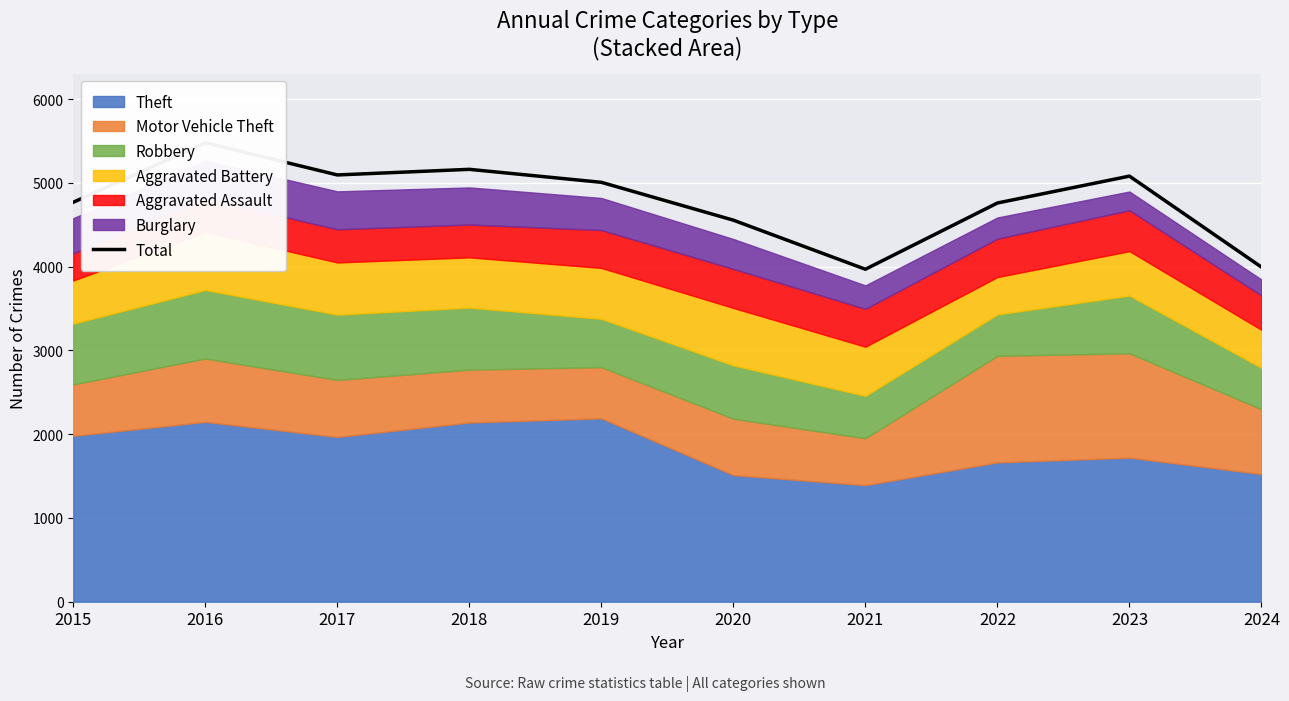

Which label corresponds to the largest value in the chart?

2016